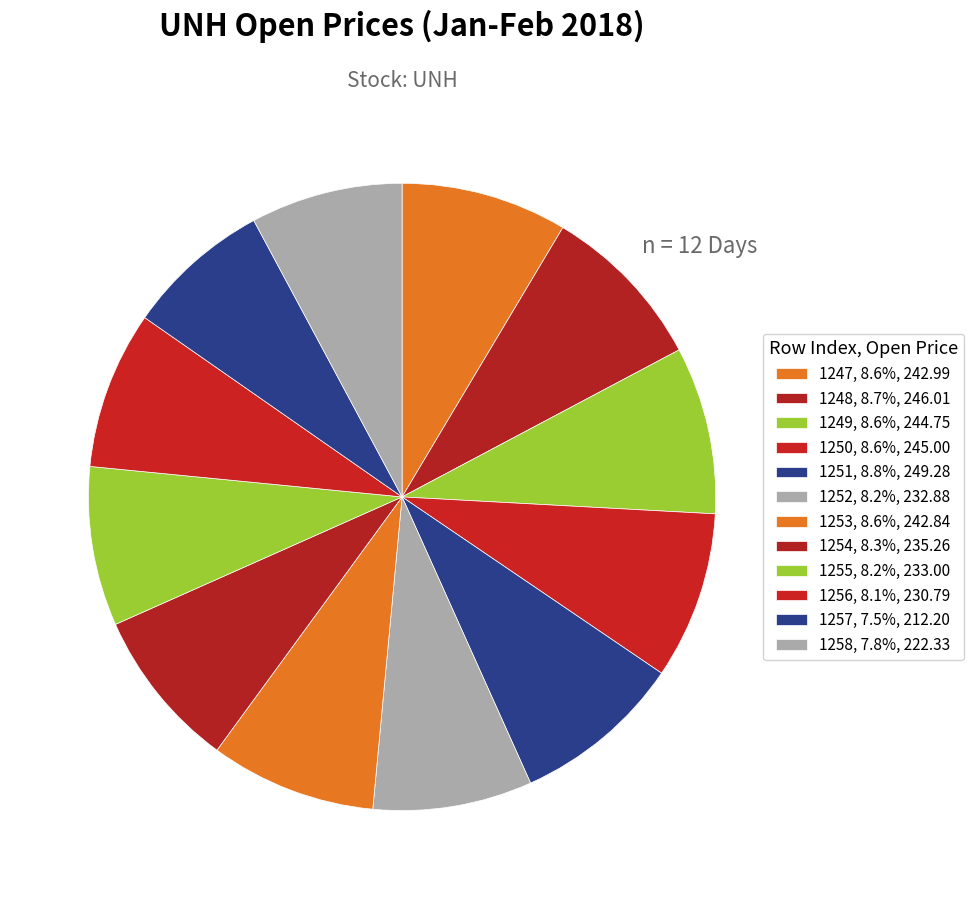

What is the smallest slice in the pie chart?

1257